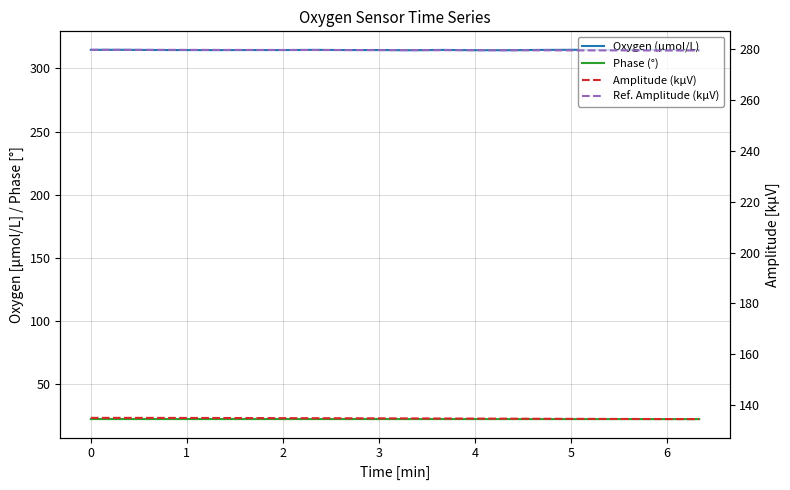

Does the chart display data point markers on the line(s)?

No